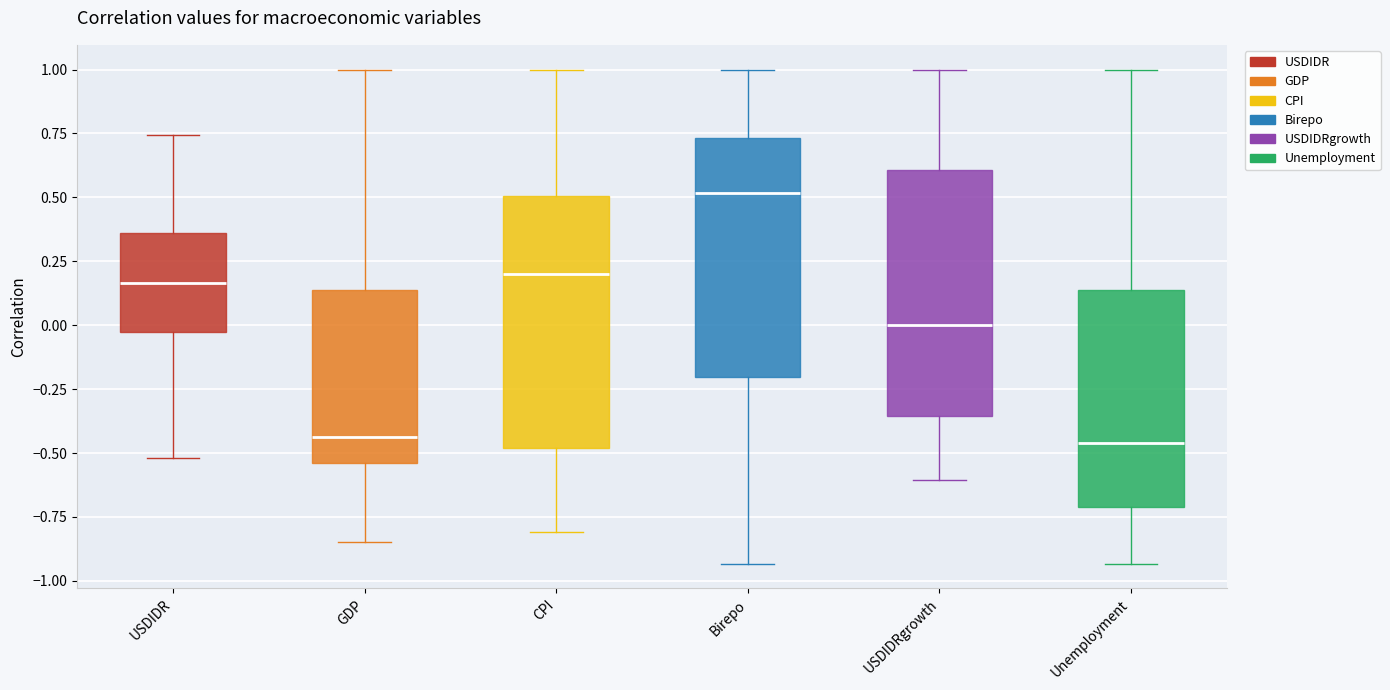

Reading left to right, read every box against the y-axis: the position of its median line, the range the box covers, and the ends of its whiskers. The values are not printed on the chart, so give them approximately, as read against the axis.

USDIDR: median 0.15, box -0.05 to 0.35, whiskers -0.50 to 0.75
GDP: median -0.45, box -0.55 to 0.15, whiskers -0.85 to 1.00
CPI: median 0.20, box -0.50 to 0.50, whiskers -0.80 to 1.00
Birepo: median 0.50, box -0.20 to 0.75, whiskers -0.95 to 1.00
USDIDRgrowth: median 0.00, box -0.35 to 0.60, whiskers -0.60 to 1.00
Unemployment: median -0.45, box -0.70 to 0.15, whiskers -0.95 to 1.00